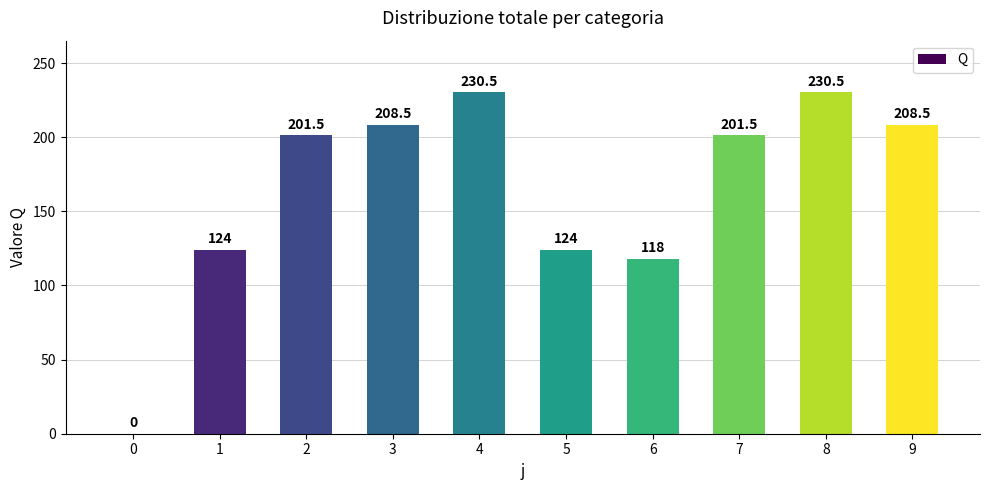

Which has a higher value, 9 or 5?

9